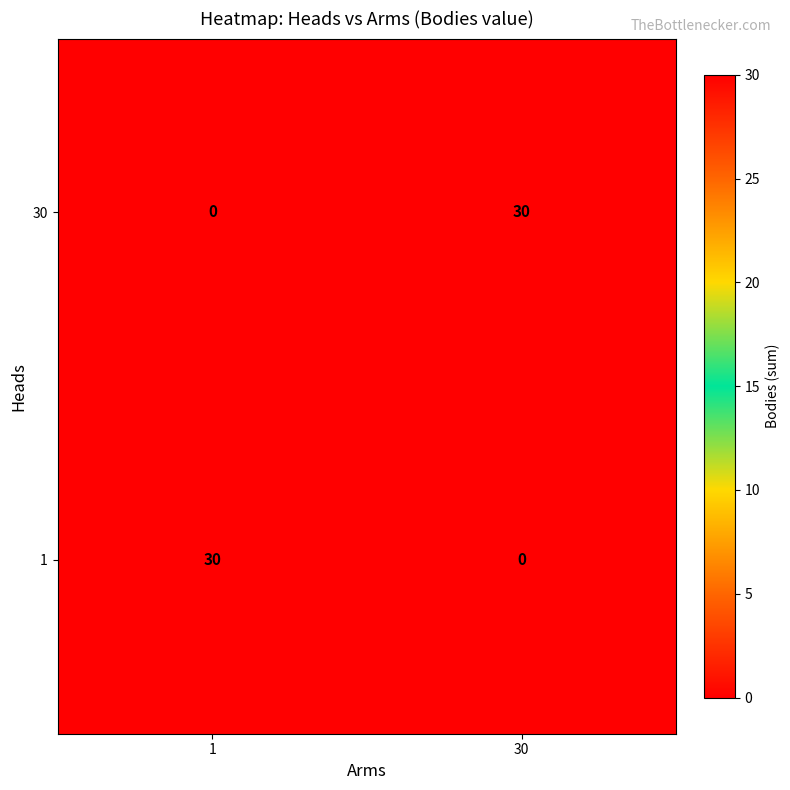

Reading left to right, list all the values displayed in this chart.

30: 1=0	30=30
1: 1=30	30=0